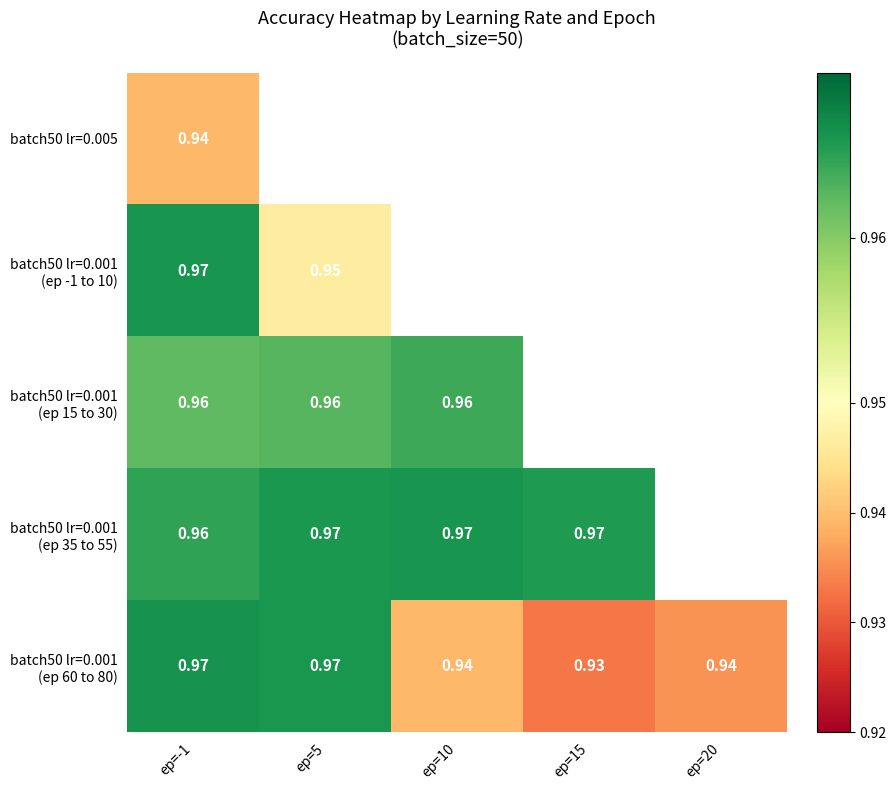

Which label corresponds to the largest value in the chart?

ep=-1